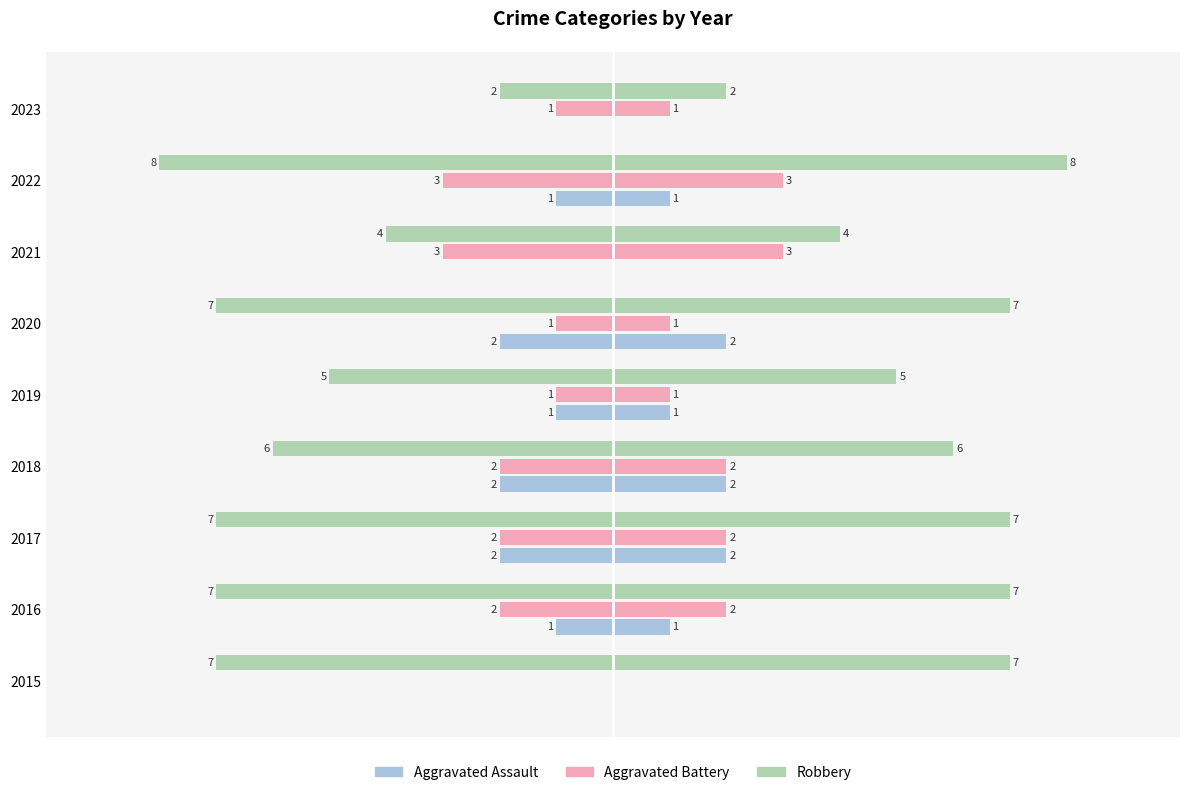

How many data points in Robbery are less than -7?

1